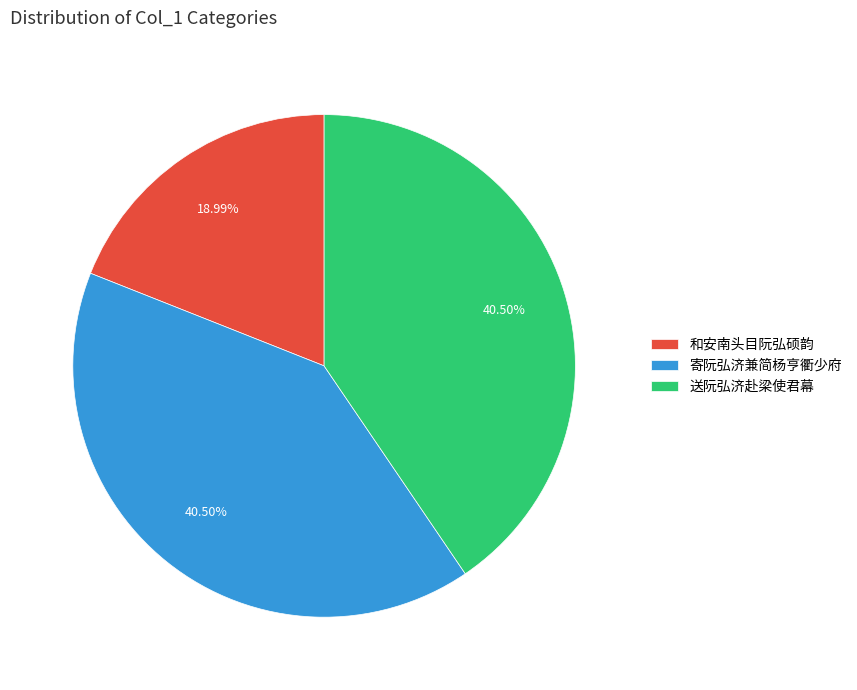

To the nearest percent, what is the difference between the largest and smallest slice percentages?

22%